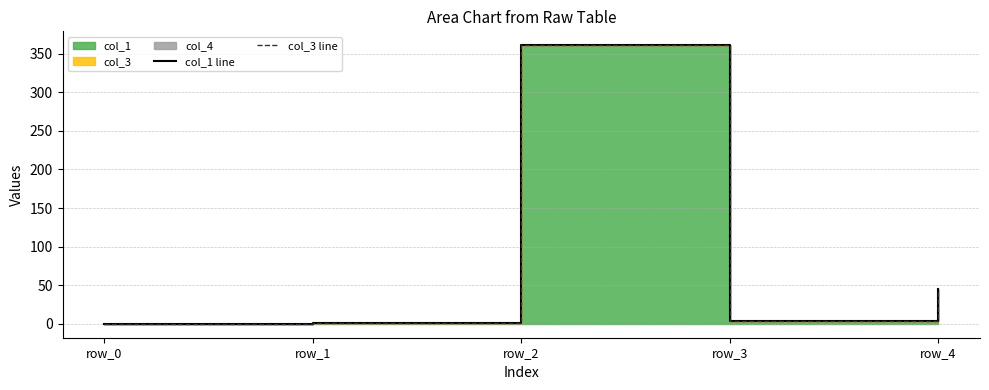

True or false: col_1 line has a value of 23.6 at row_4.

False